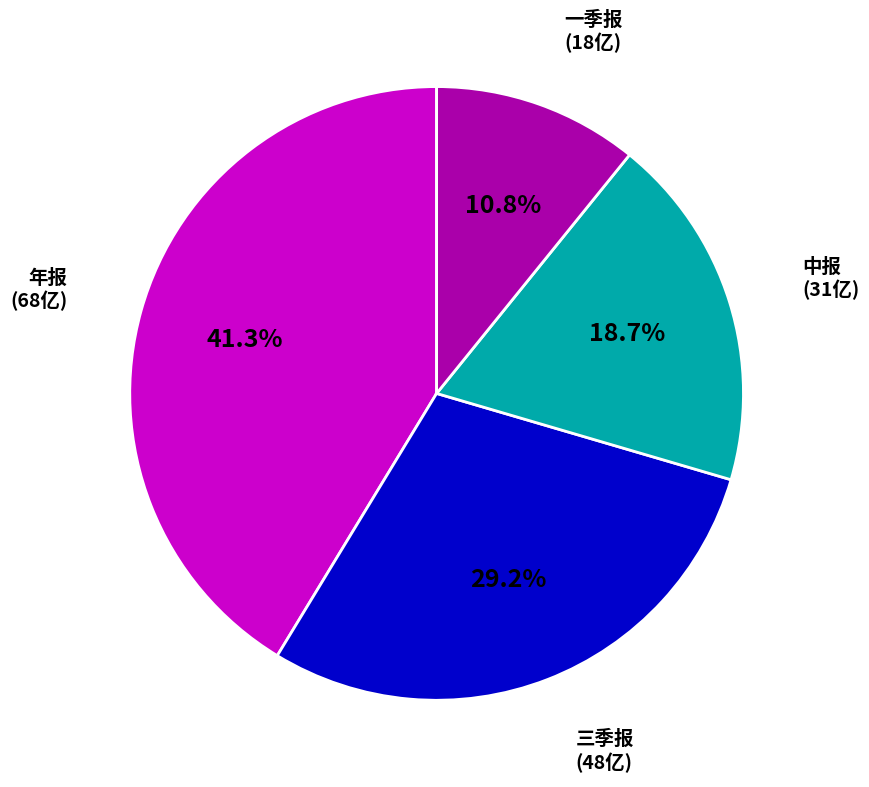

Is it true that 中报 is 19% of the pie?

True